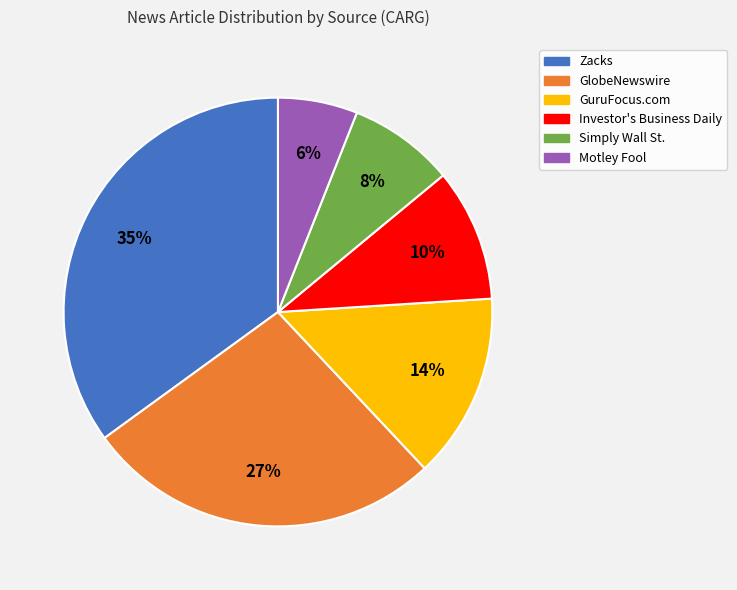

Does Motley Fool account for over 50% of the chart?

No